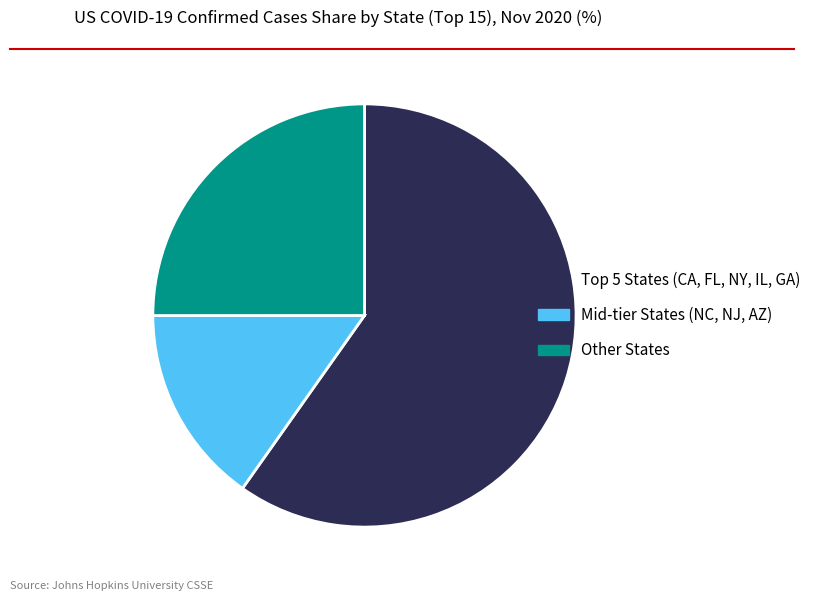

Is it true that Mid-tier States (NC, NJ, AZ) is 15% of the pie?

True